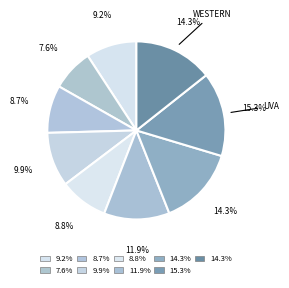

Which slice is the largest?

Uva